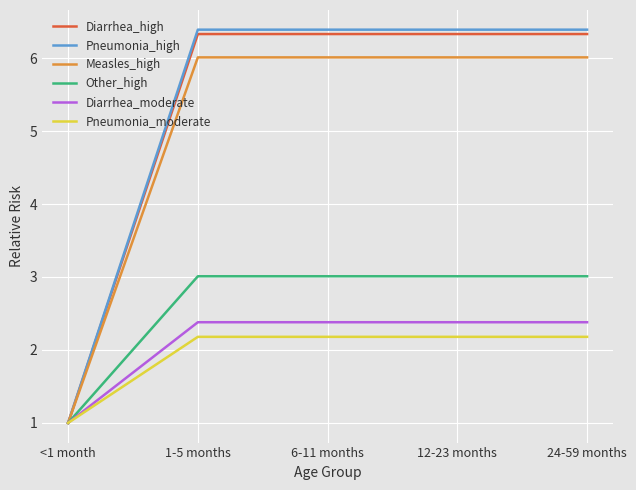

Is the value of Measles_high at <1 month greater than the value of Diarrhea_moderate at 1-5 months?

No